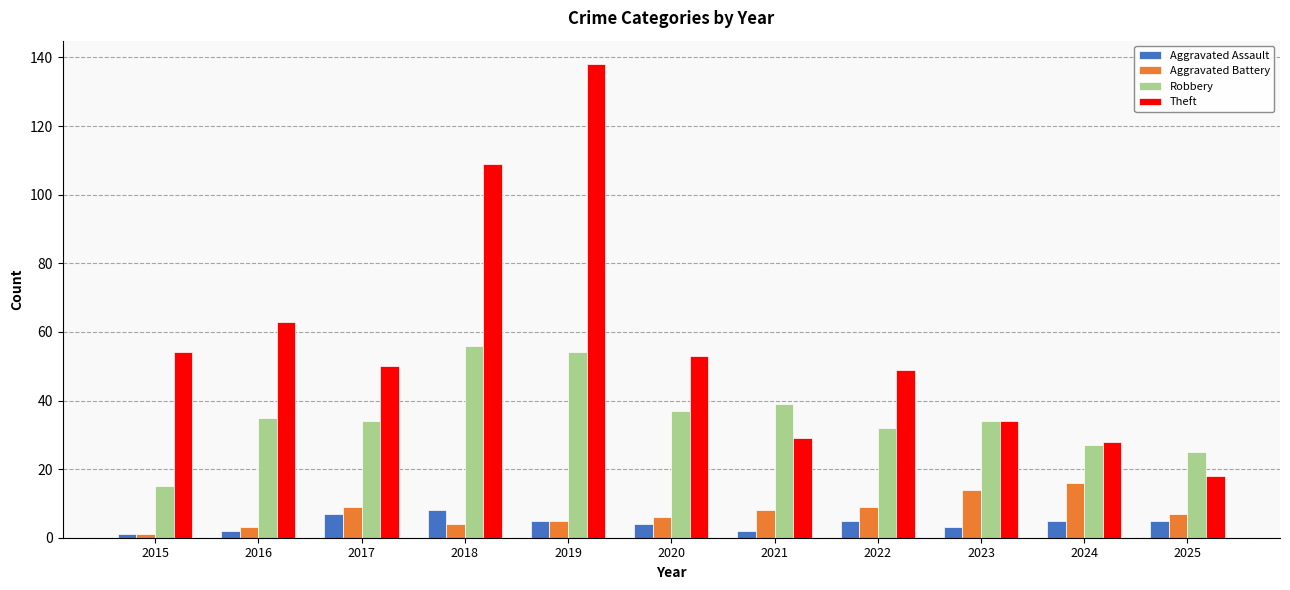

How many bars are there in total?

44